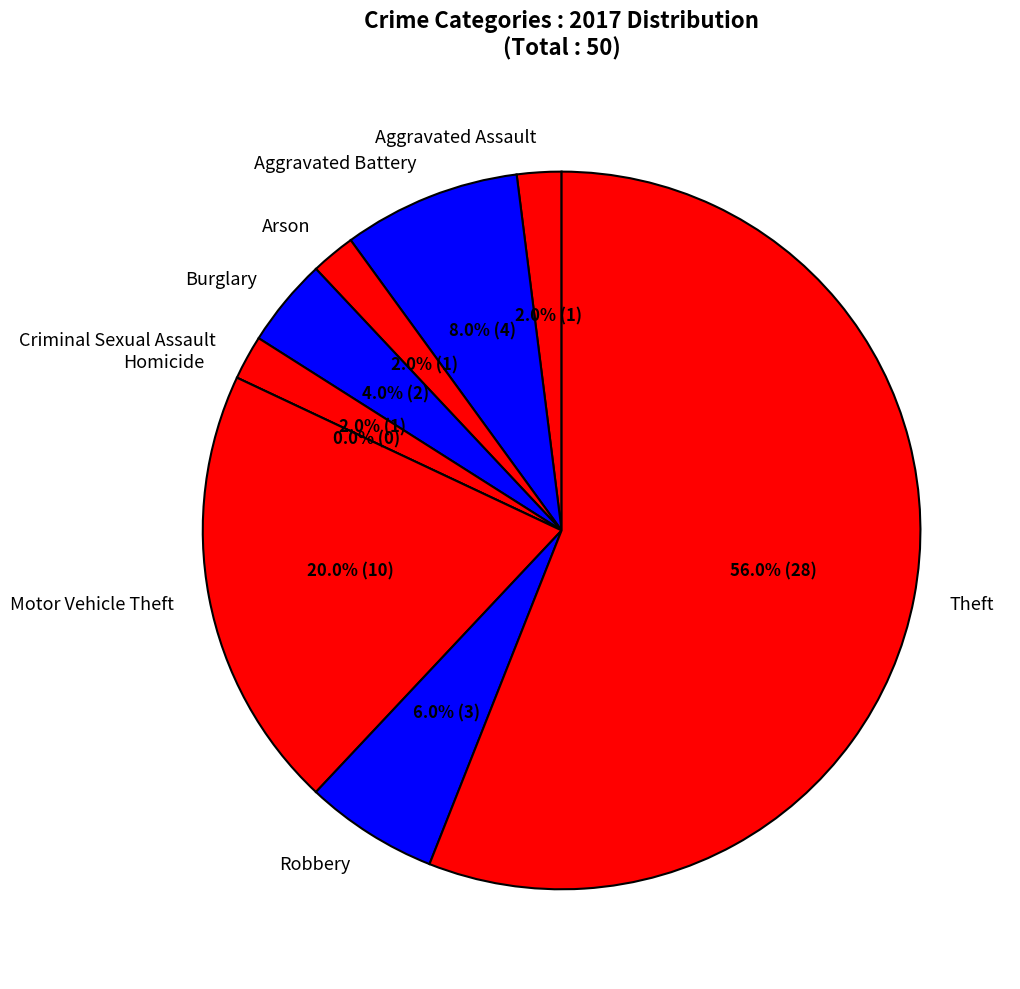

What percentage is the Robbery slice, to the nearest percent?

6%